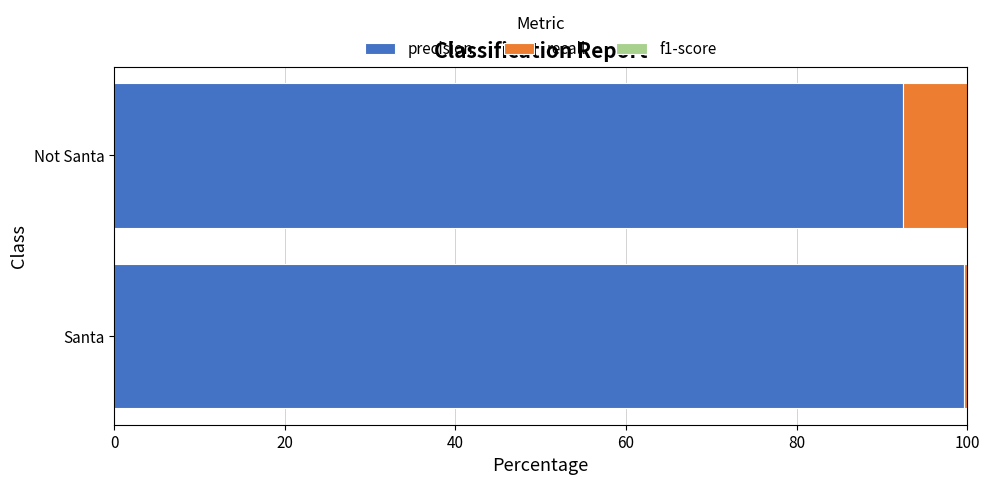

How many groups of bars are there?

2